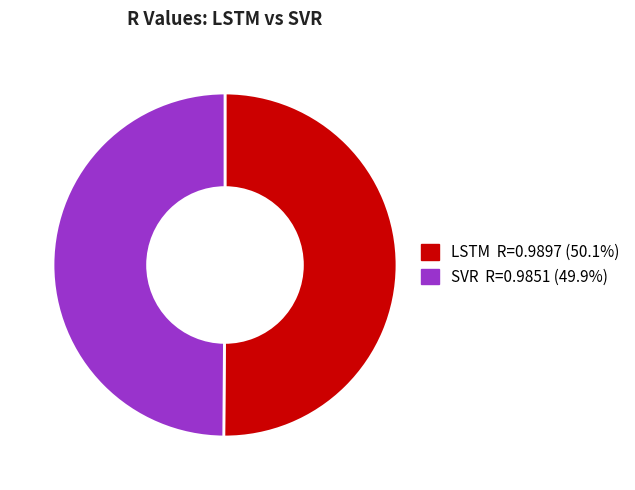

How many slices are in this pie chart?

2